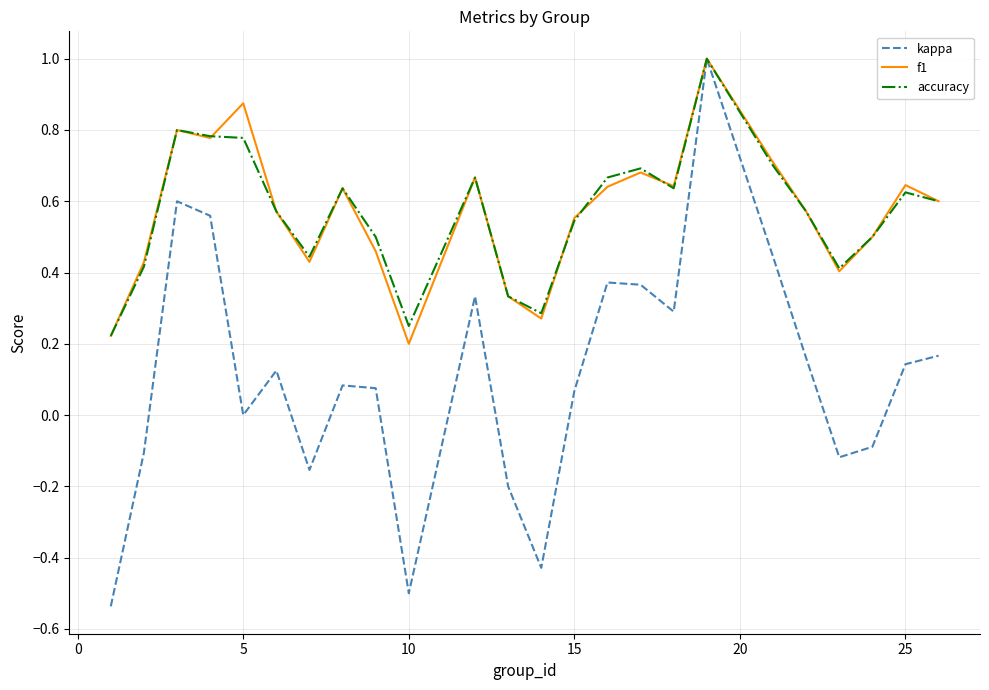

What is the highest value of the f1 series?

1.0